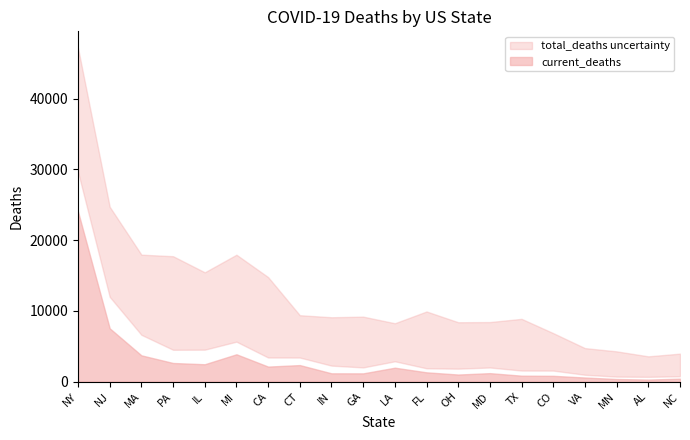

Which category has the lowest value in the total_deaths_lower series?

AL